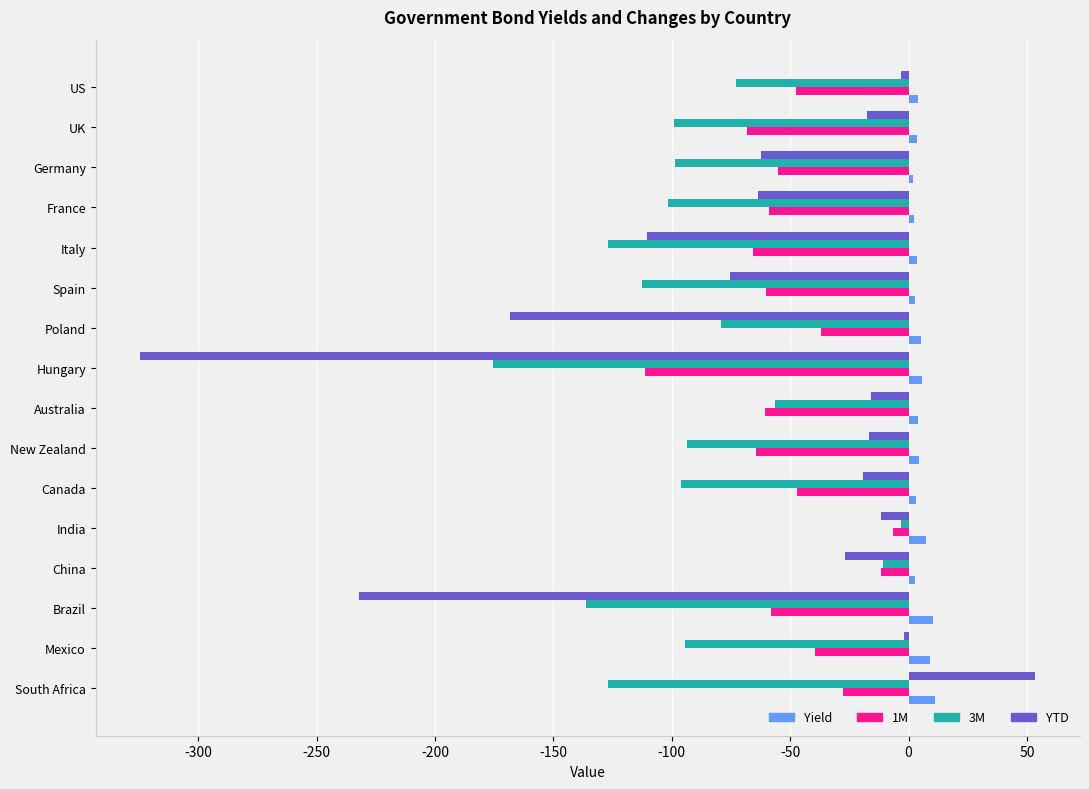

The 3M series shows -10.9 at China. True or false?

True